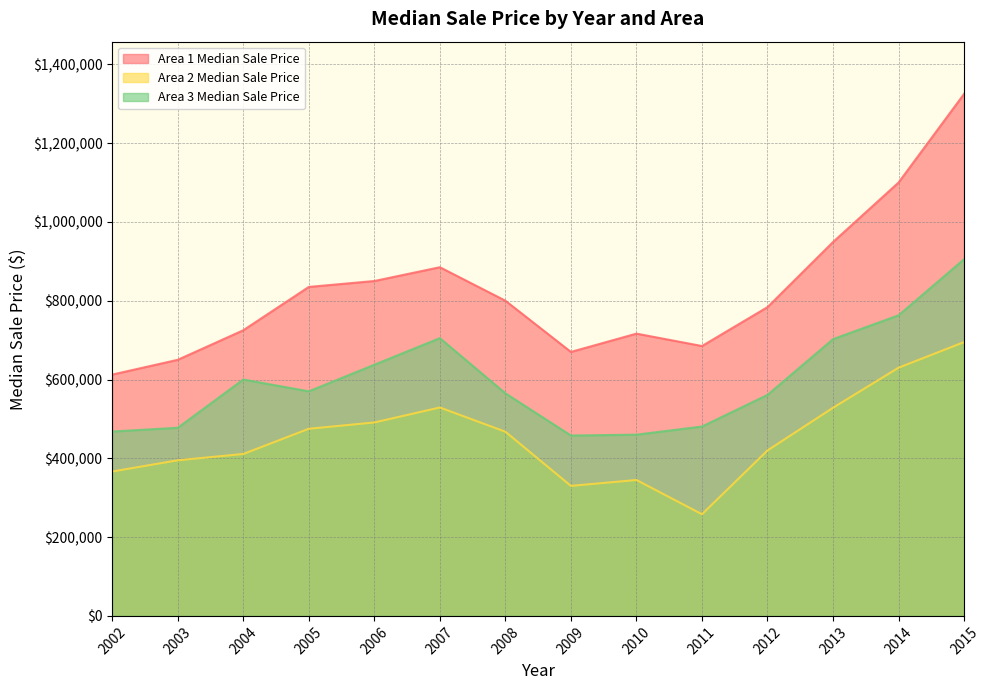

True or false: Area 3 Median Sale Price has a value of 352420 at 2007.

False